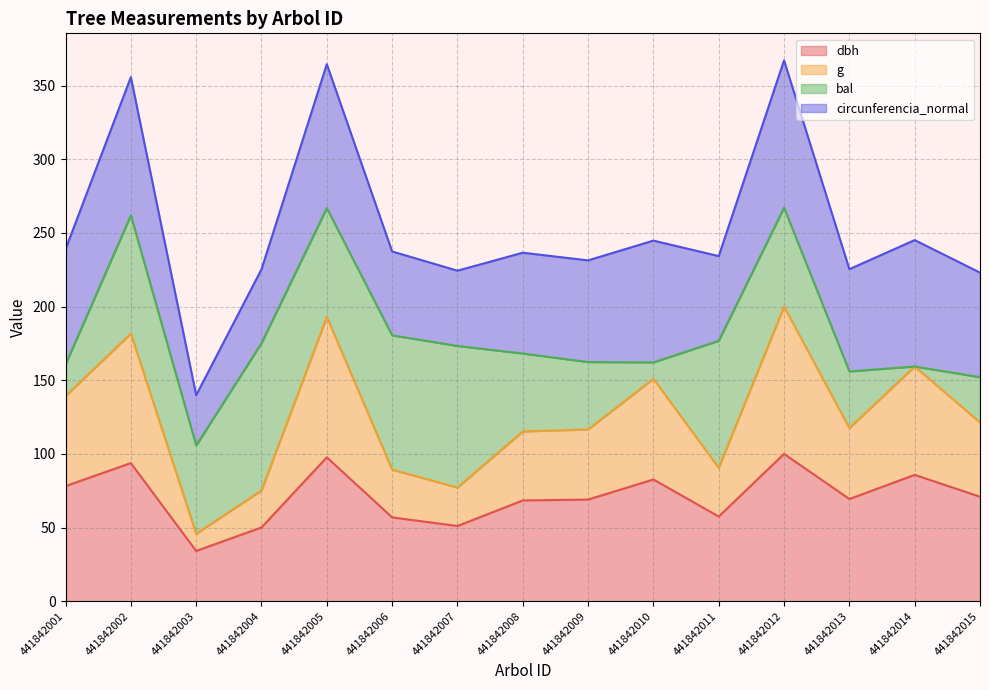

What is the lowest value of the dbh series?

34.1